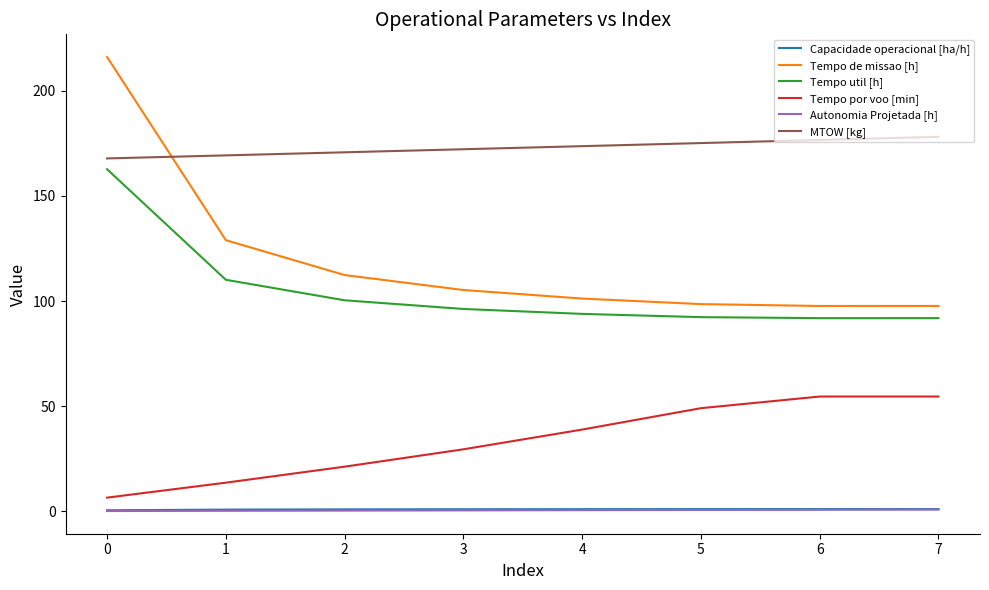

What are all the series names shown in the legend?

Capacidade operacional [ha/h], Tempo de missao [h], Tempo util [h], Tempo por voo [min], Autonomia Projetada [h], MTOW [kg]